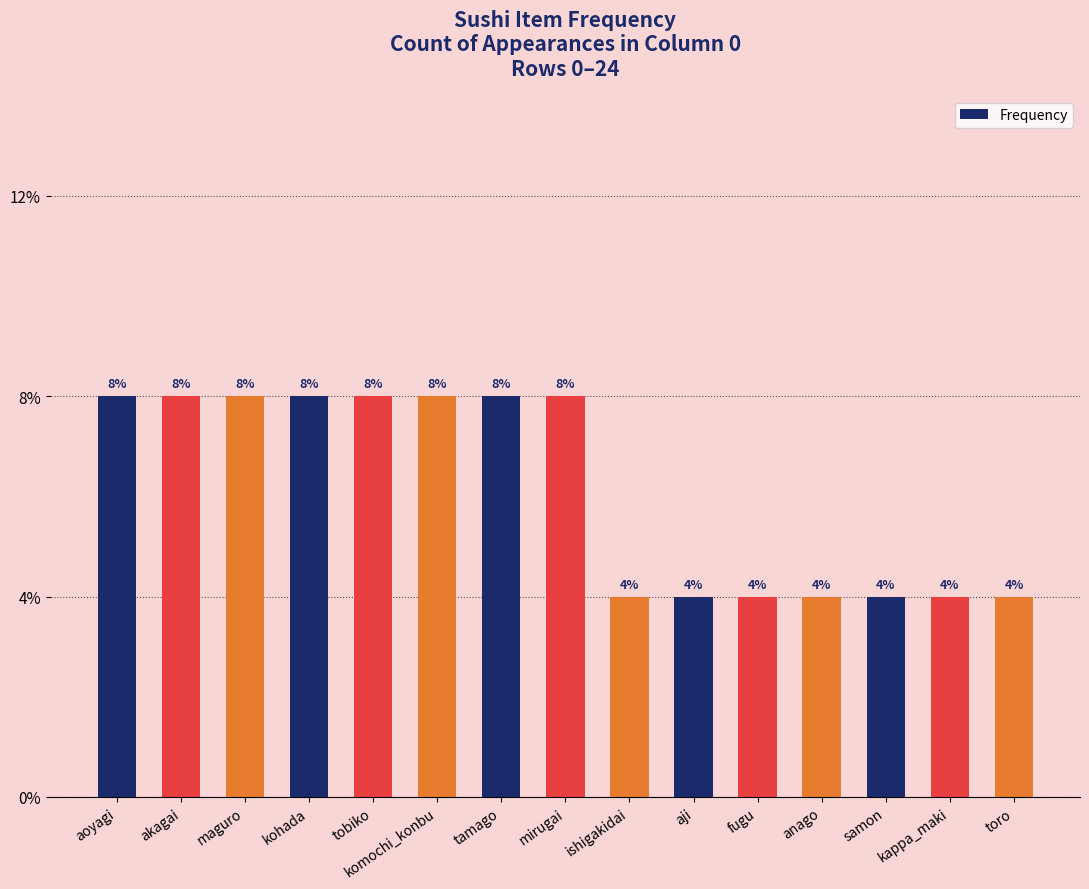

Which label corresponds to the largest value in the chart?

aoyagi